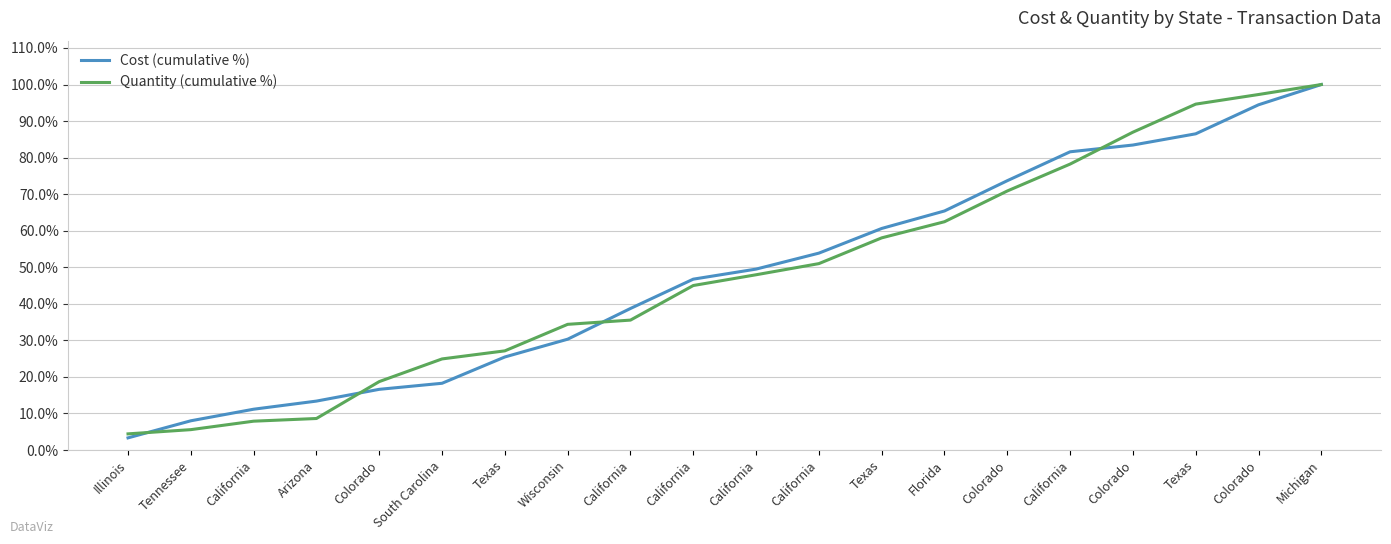

Does the chart have visible grid lines?

Yes